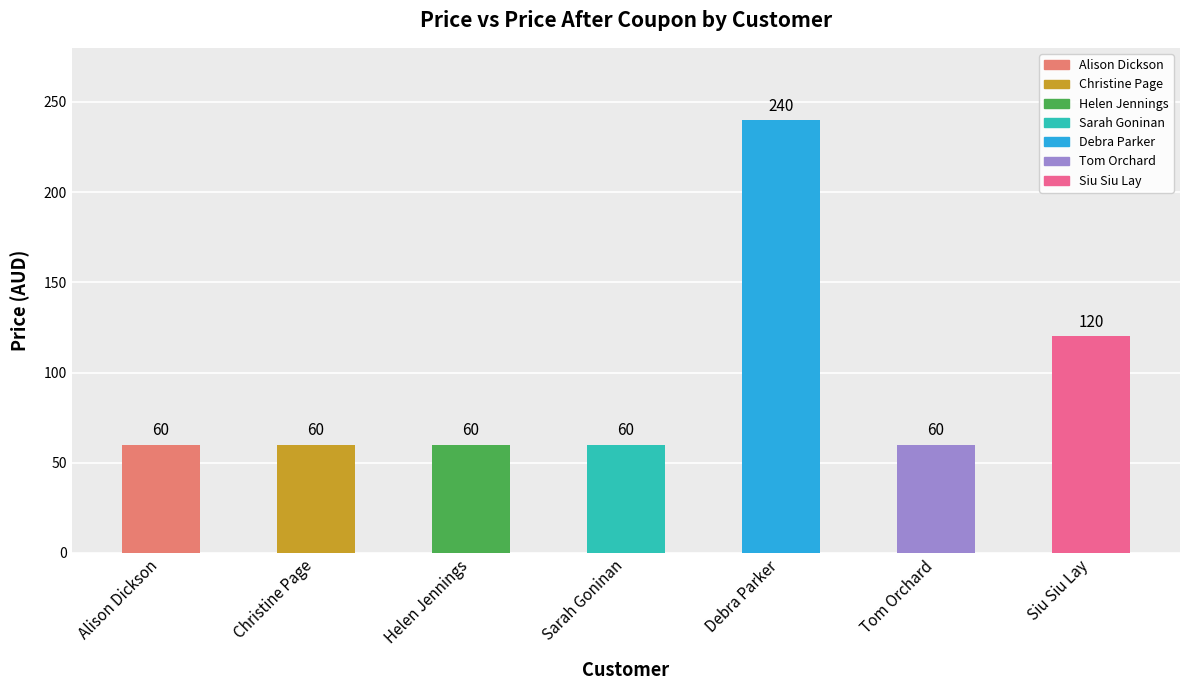

What is the maximum value shown in the chart?

240